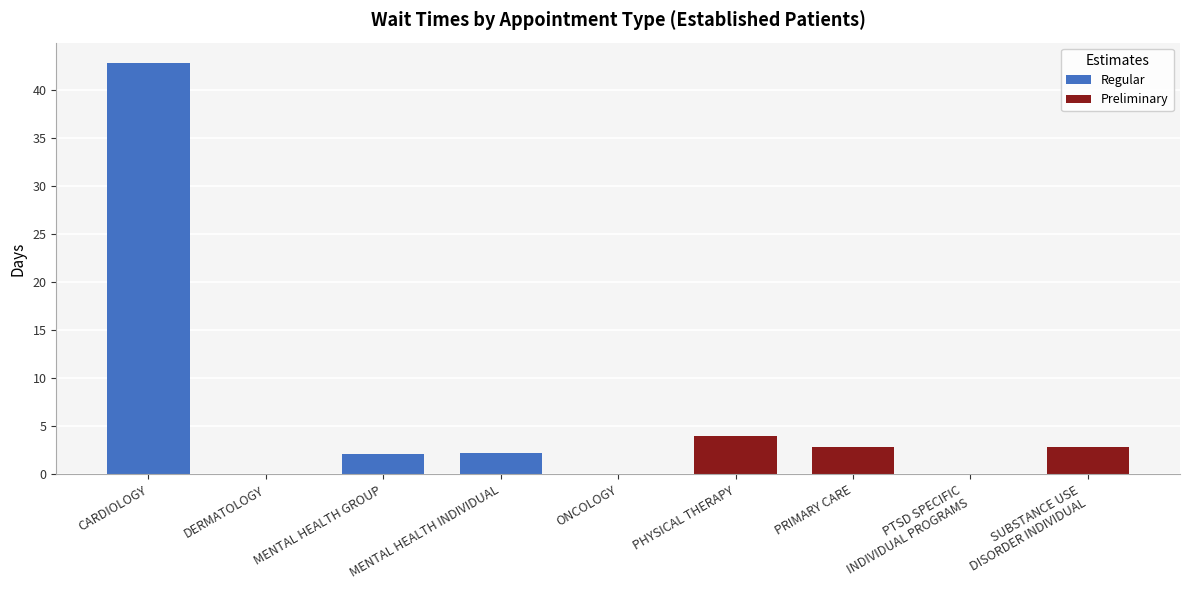

Reading left to right, transcribe all the data shown in this chart.

CARDIOLOGY=42.8	DERMATOLOGY=0.0	MENTAL HEALTH GROUP=2.1	MENTAL HEALTH INDIVIDUAL=2.2	ONCOLOGY=0.0	PHYSICAL THERAPY=4.0	PRIMARY CARE=2.9	PTSD SPECIFIC
INDIVIDUAL PROGRAMS=0.0	SUBSTANCE USE
DISORDER INDIVIDUAL=2.8